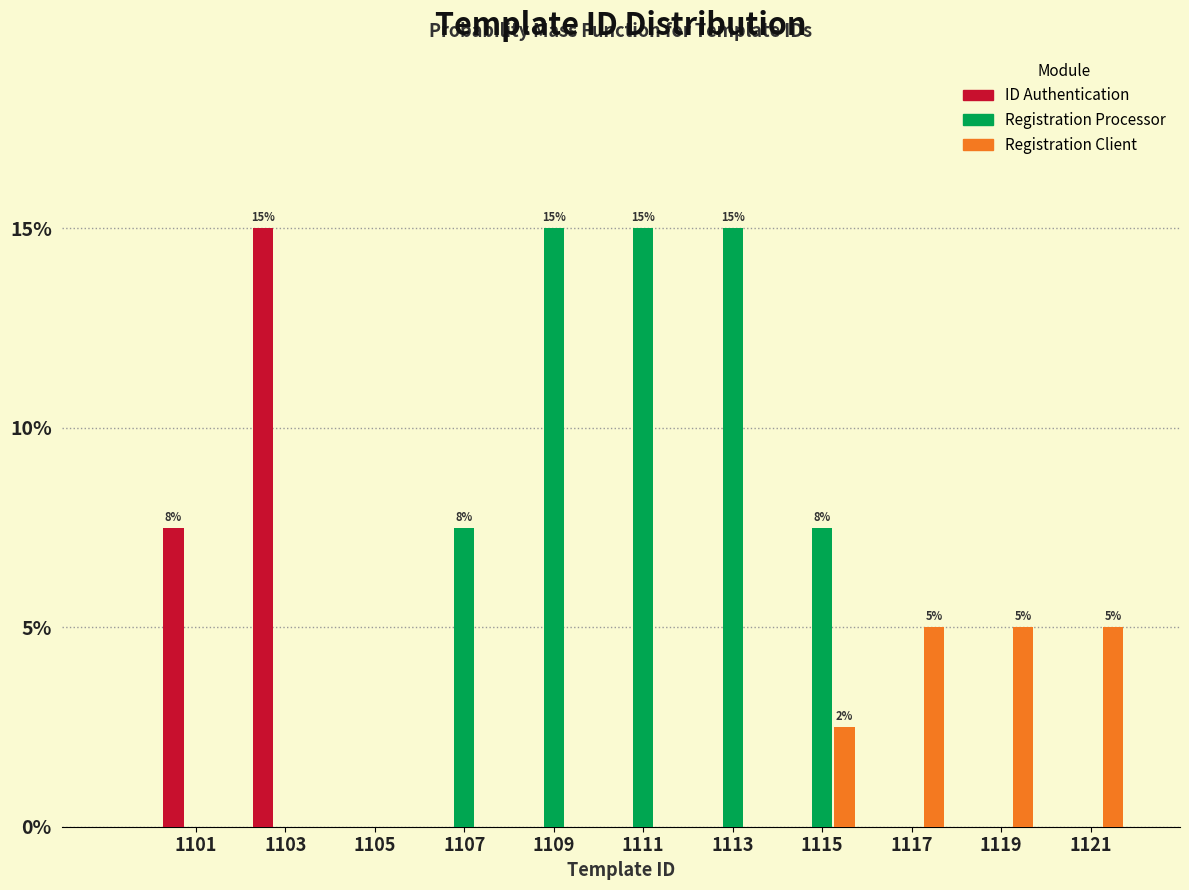

In the ID Authentication series, which range on the x-axis has the tallest bar?

1102 to 1104